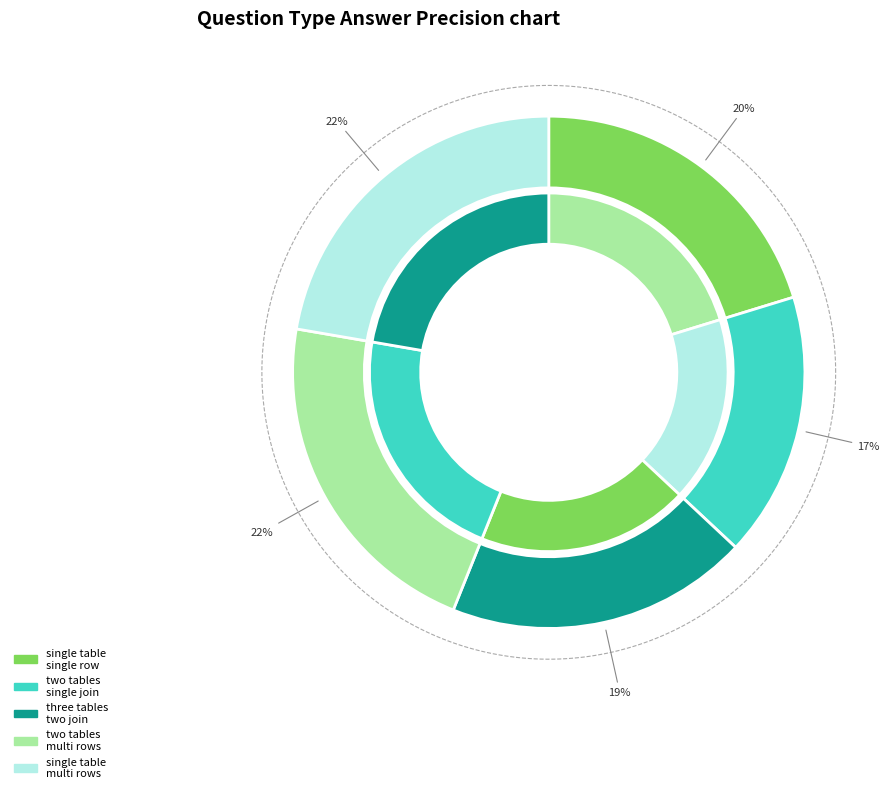

What percentage is the two tables single join slice, to the nearest percent?

17%